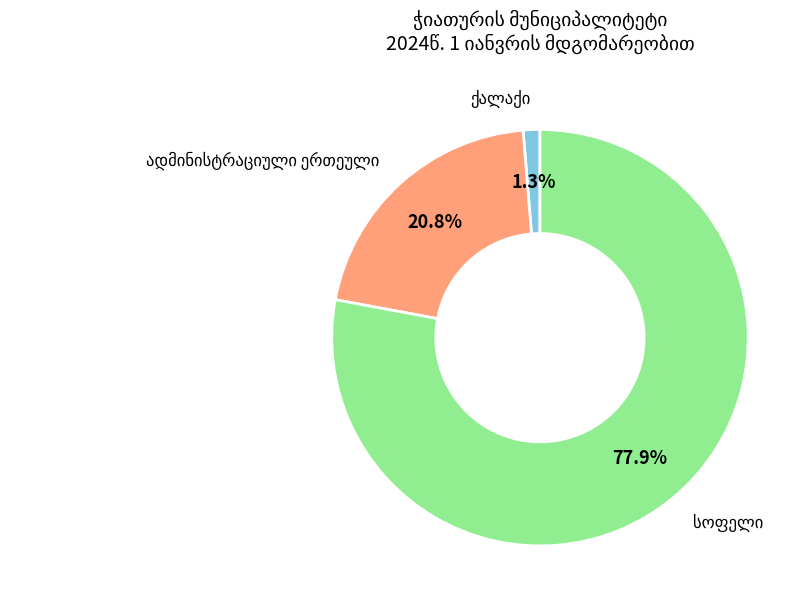

Count the number of slices in the pie.

3